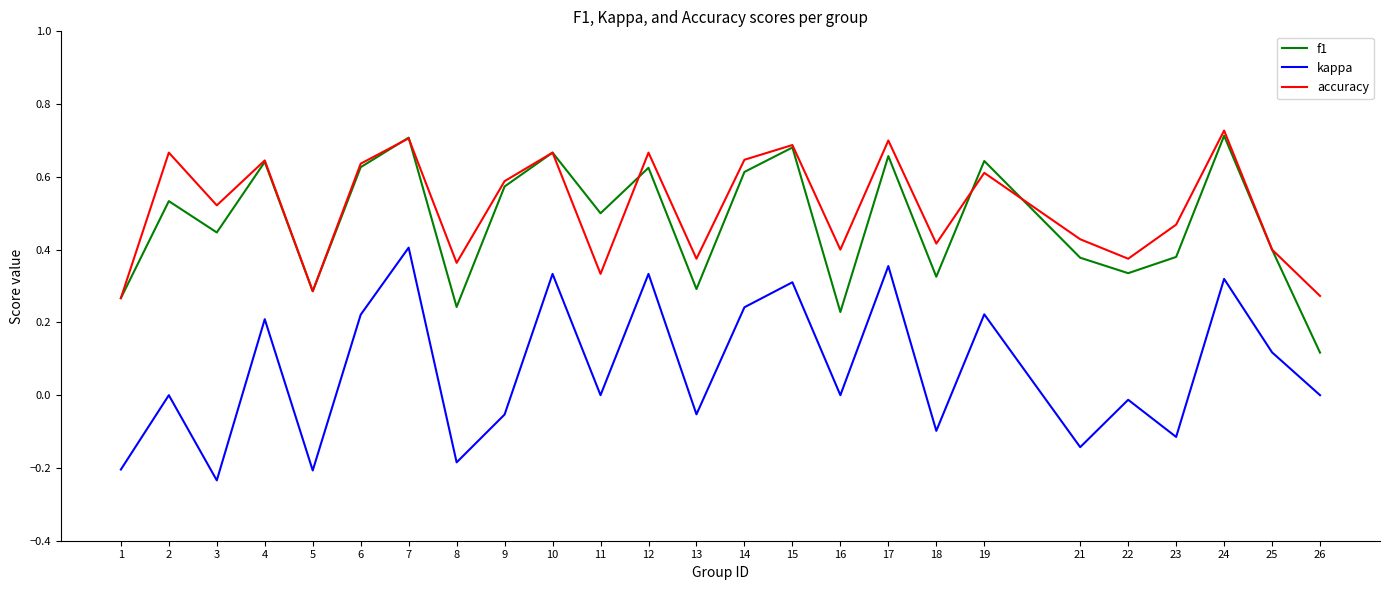

What is the total value across all series at 7?

1.8